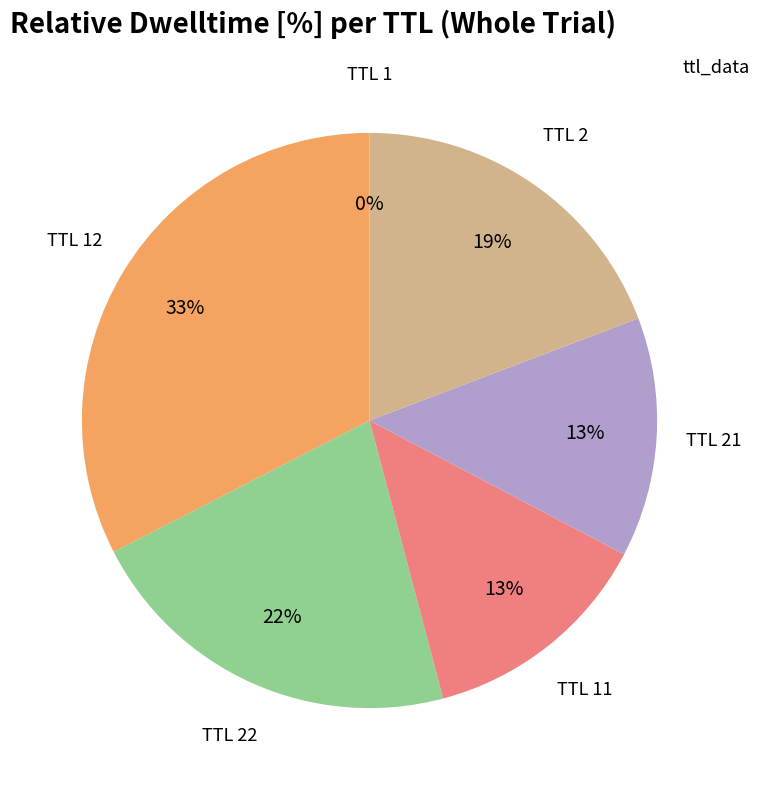

To the nearest percent, what is the average slice percentage?

17%